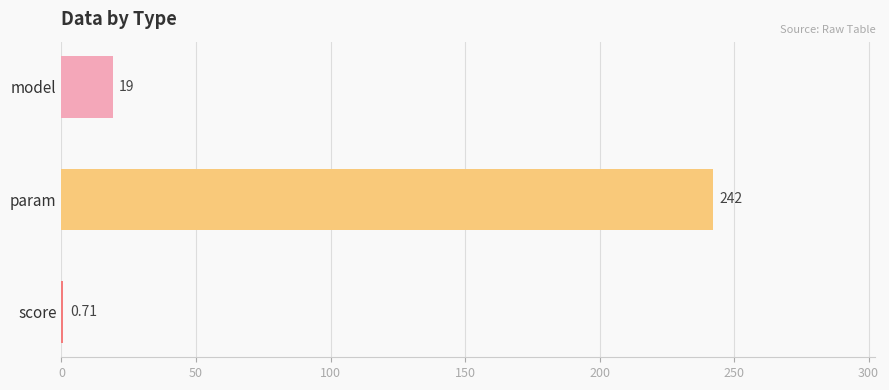

Where is the data nearest to the value 121?

model